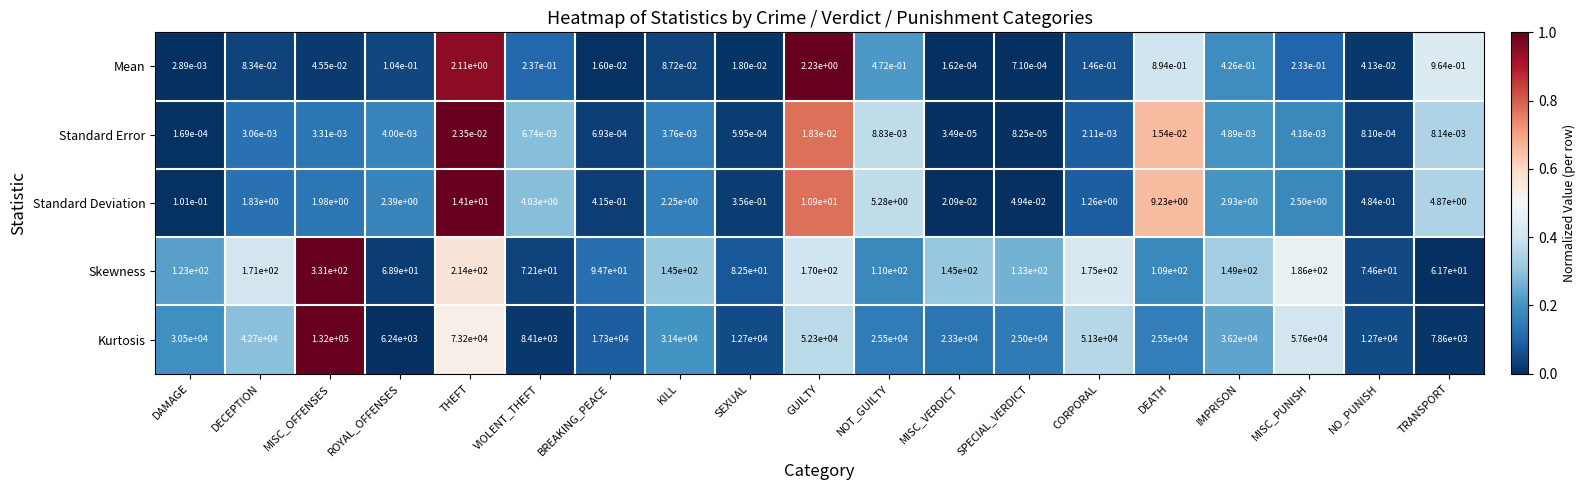

Which series has the widest spread of values?

Kurtosis